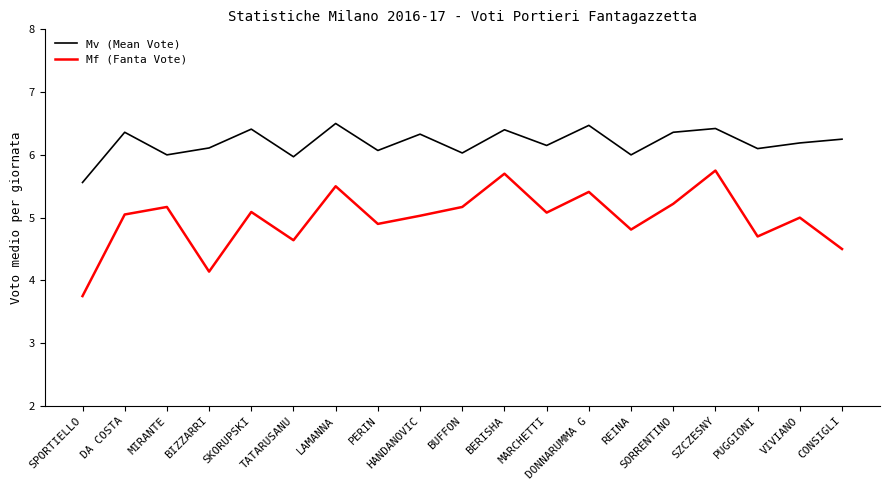

Read the Mv (Mean Vote) value at BUFFON.

6.0